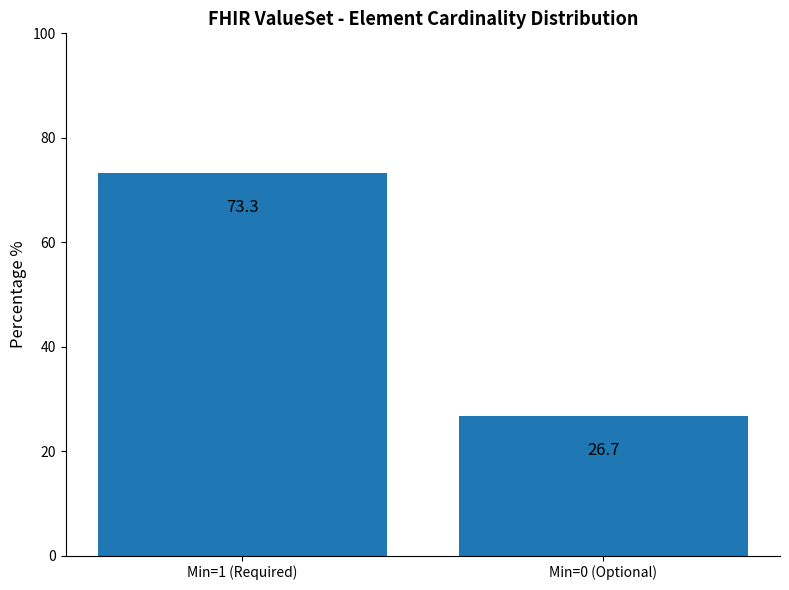

Which has a higher value, Min=1 (Required) or Min=0 (Optional)?

Min=1 (Required)